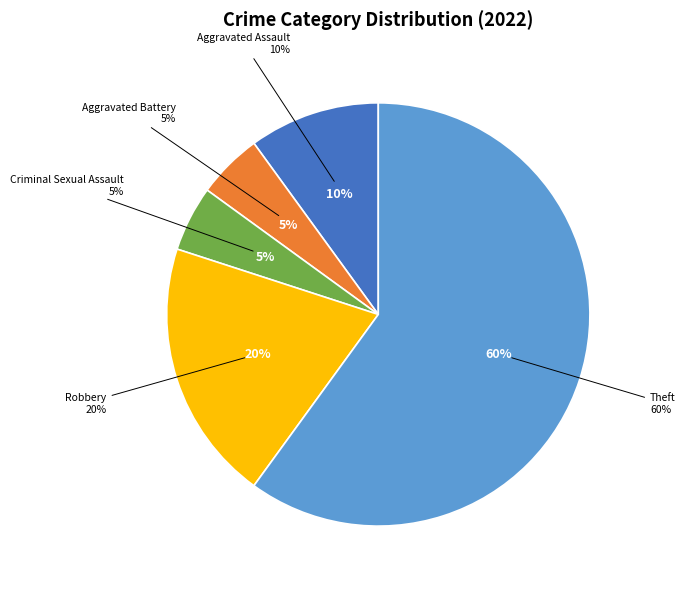

What percentage is NOT represented by Criminal Sexual Assault?

95.0%